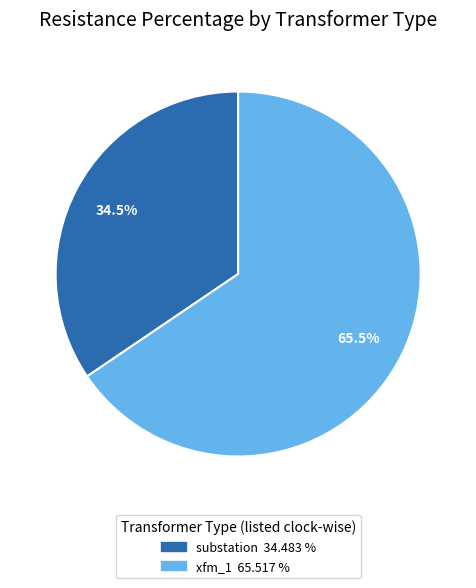

What percentage do xfm_1 and substation together represent?

100.0%